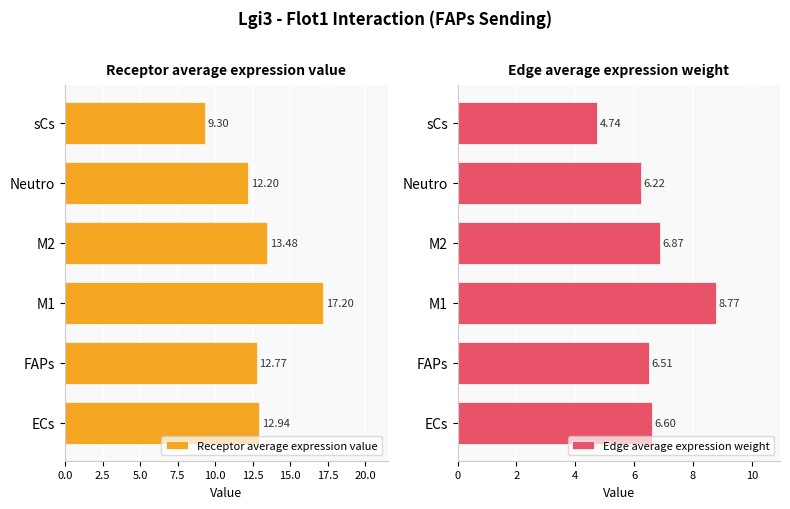

What is the average value of the Receptor average expression value series?

13.0